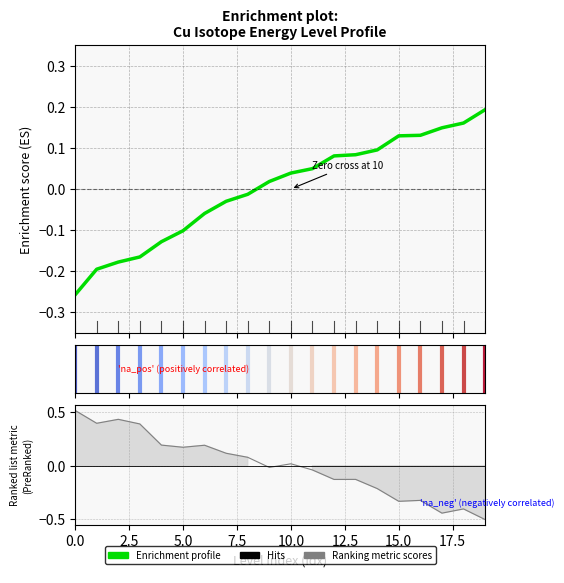

Which series ends up on top after the final intersection of Enrichment profile and Ranking metric scores?

Enrichment profile